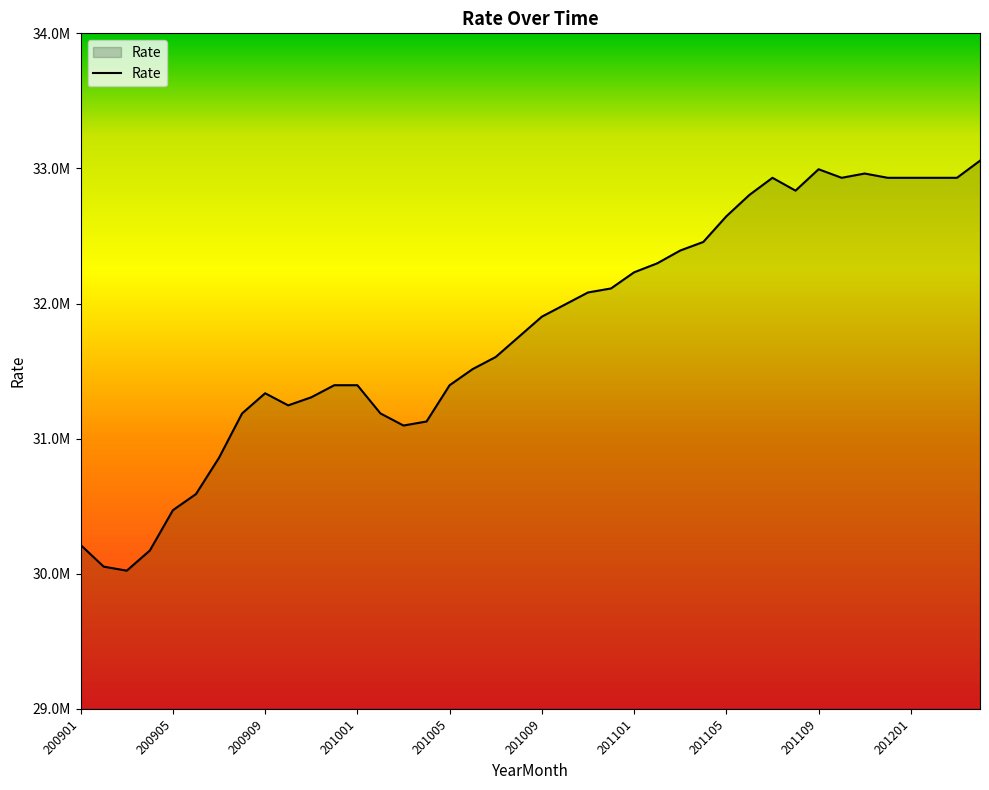

Does the chart have visible grid lines?

No